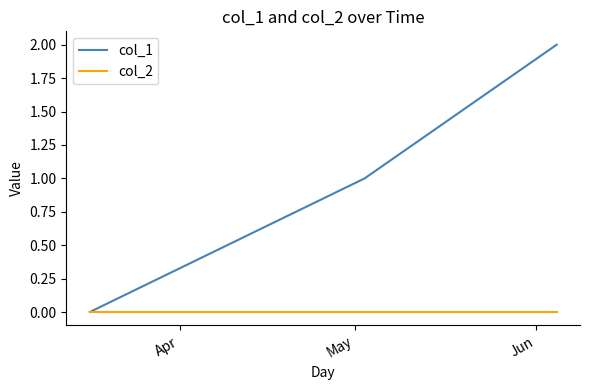

Rank the series by their average value, from lowest to highest.

col_2, col_1